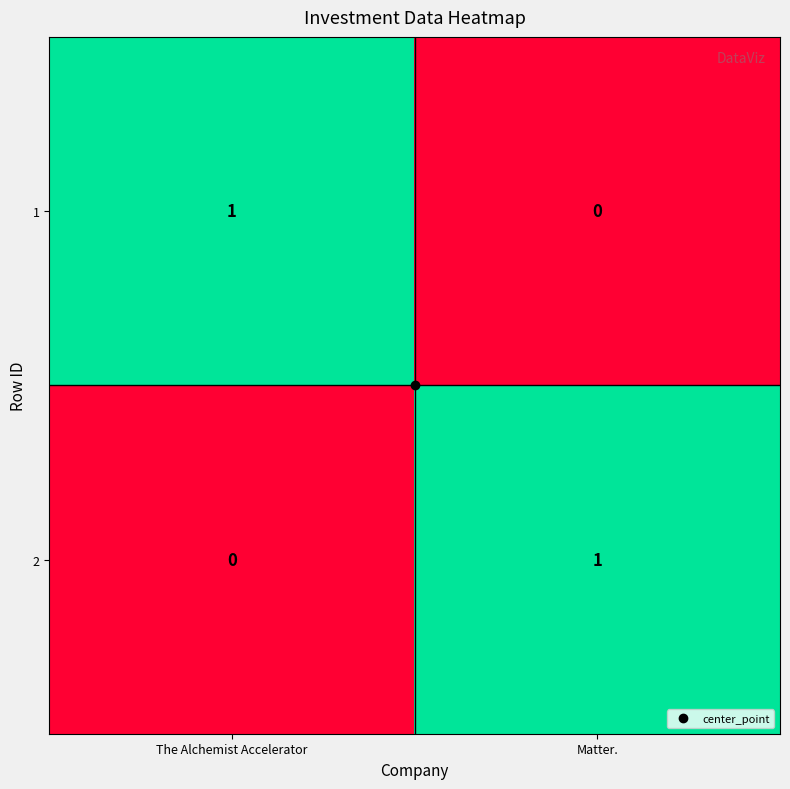

Rank the series at Matter. from lowest to highest value.

1, 2